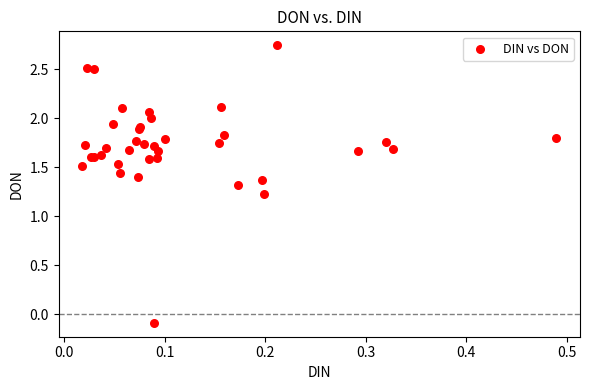

What Y value in the scatter plot is closest to 1?

1.2